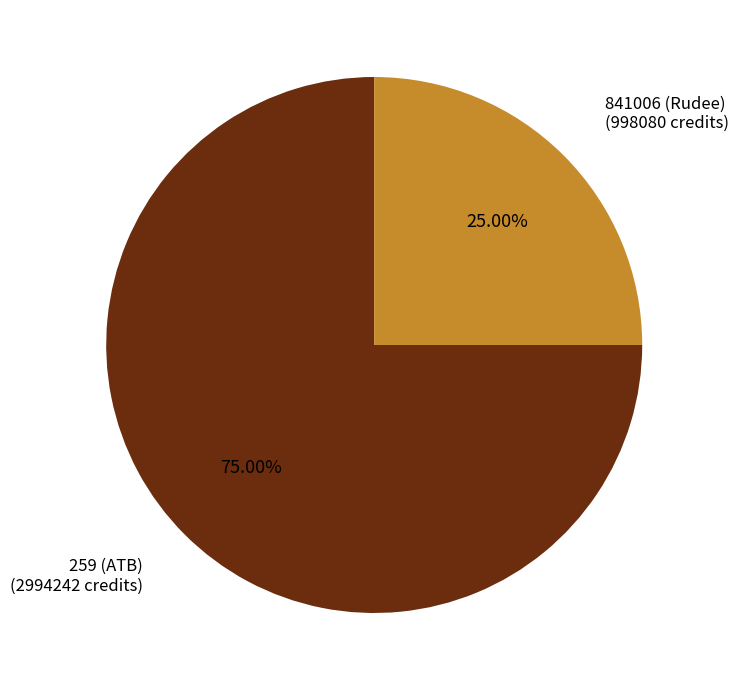

To the nearest percent, what is the combined percentage of 259 and 841006?

100%